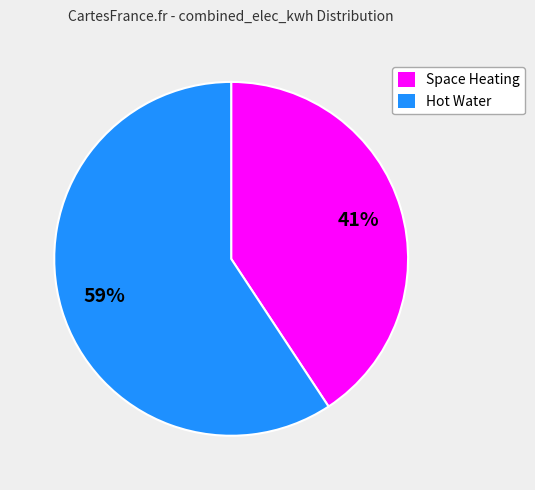

To the nearest percent, what is the average slice percentage?

50%